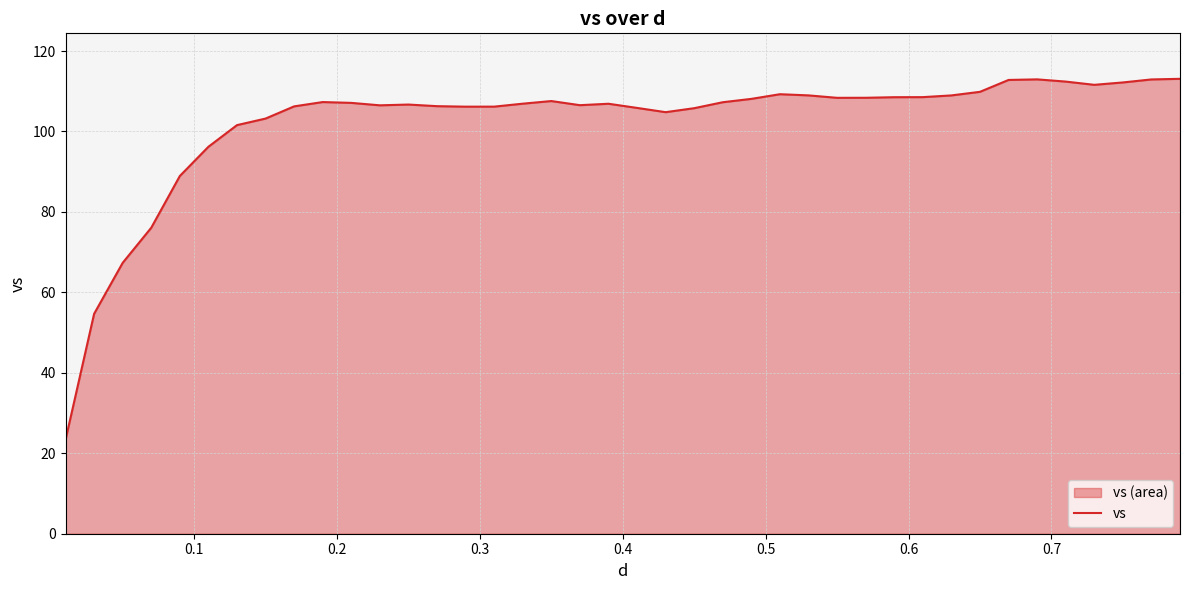

What is the smallest value displayed?

23.3